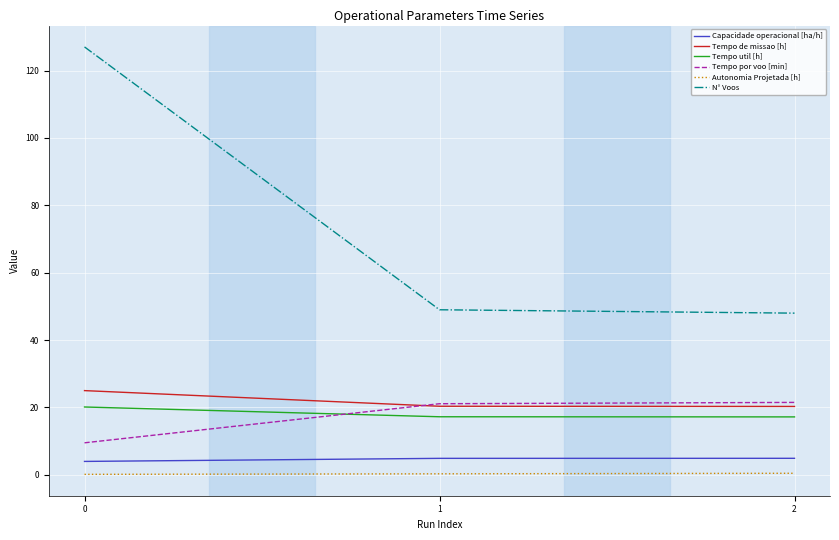

Is the value of Tempo de missao [h] at 0 greater than the value of Tempo por voo [min] at 0?

Yes